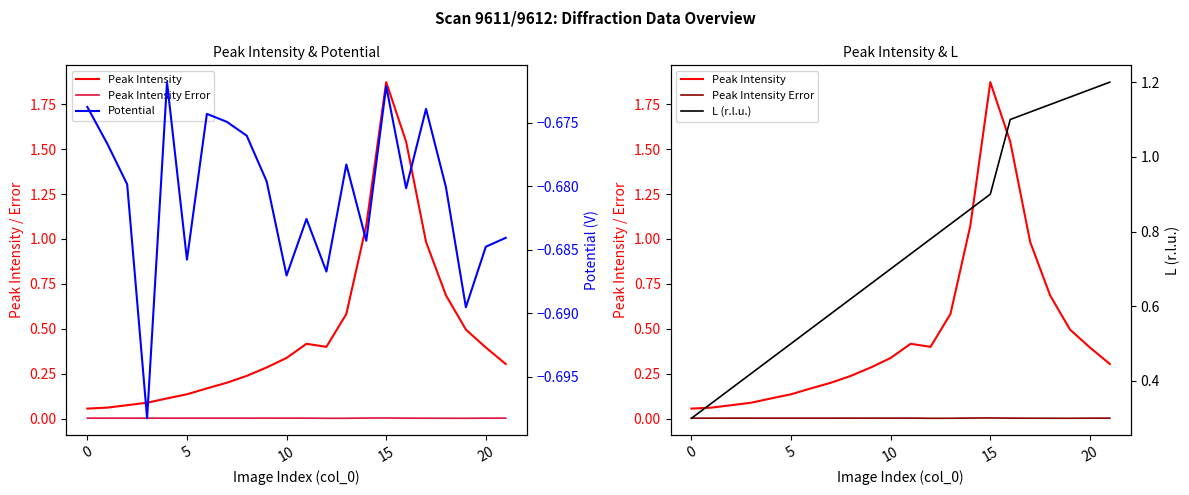

At which category is the sum across all series the highest?

15